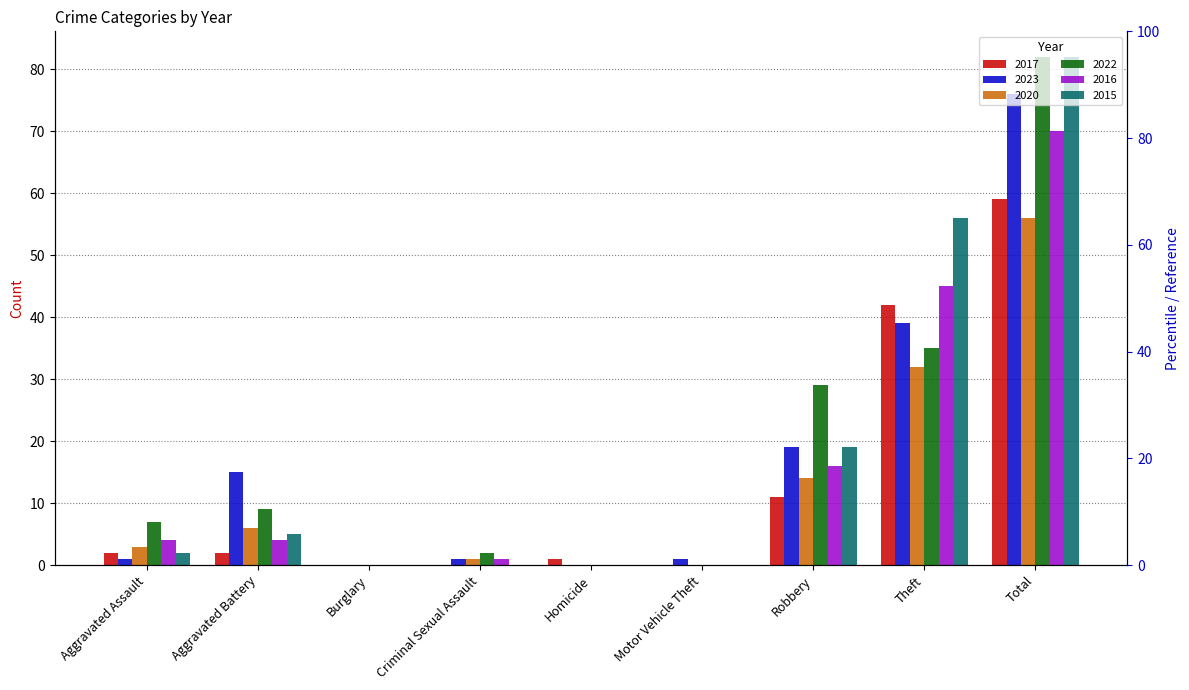

At which category is the sum across all series the highest?

Total